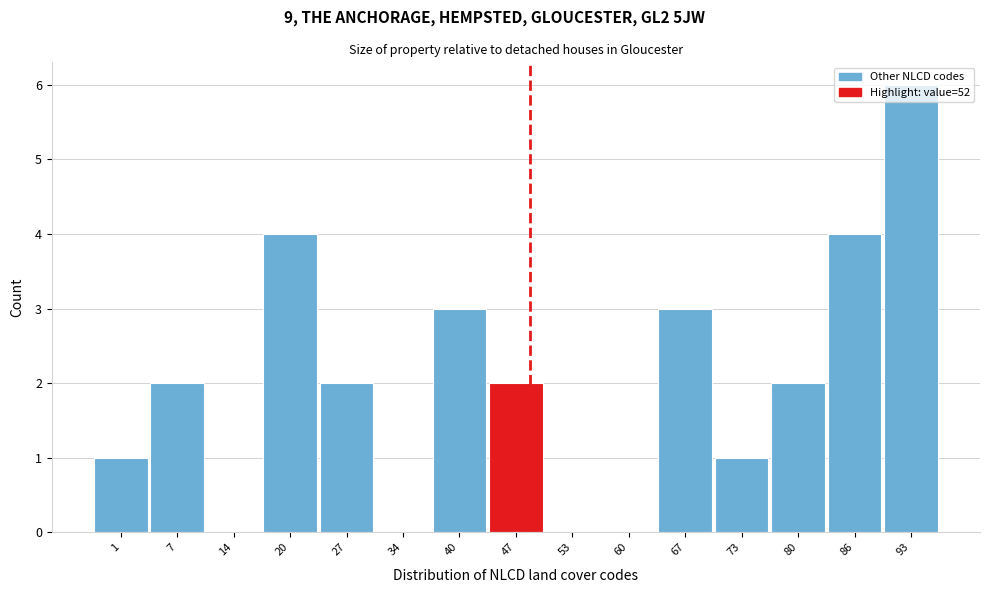

What is the change in value from 7 to 86?

+2